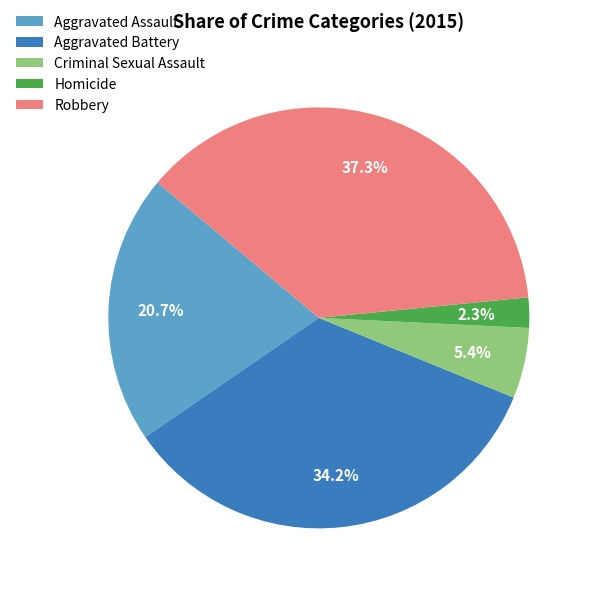

What is the smallest slice in the pie chart?

Homicide